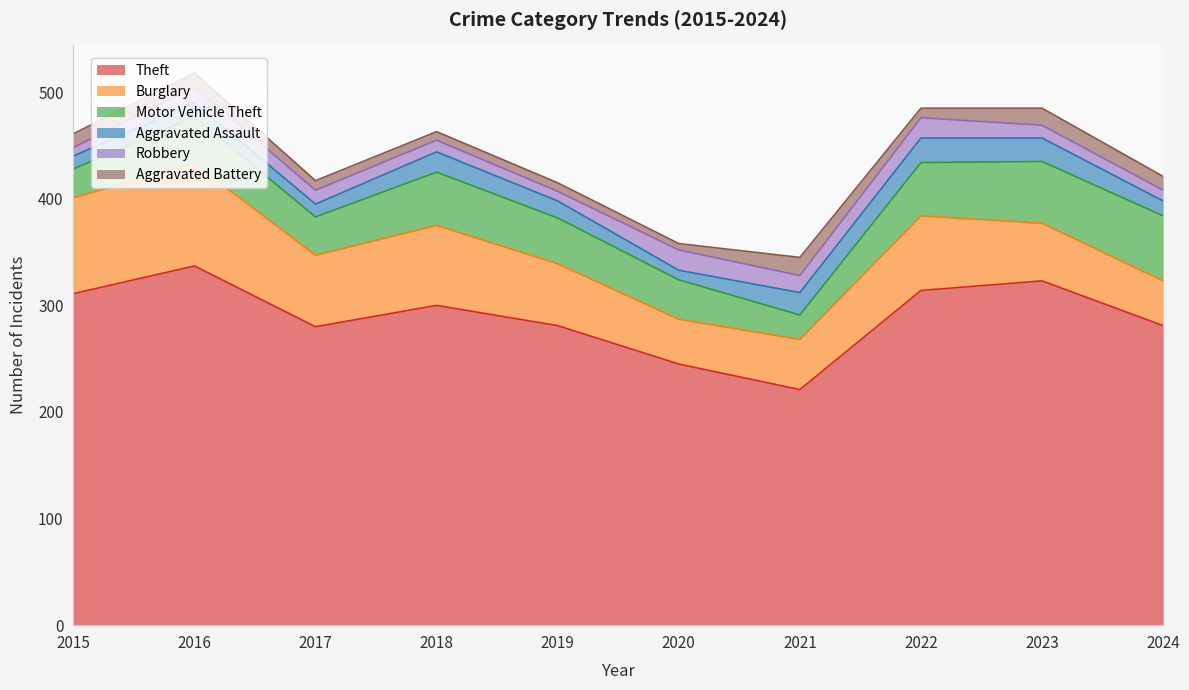

At which label is Aggravated Battery closest to 11?

2015